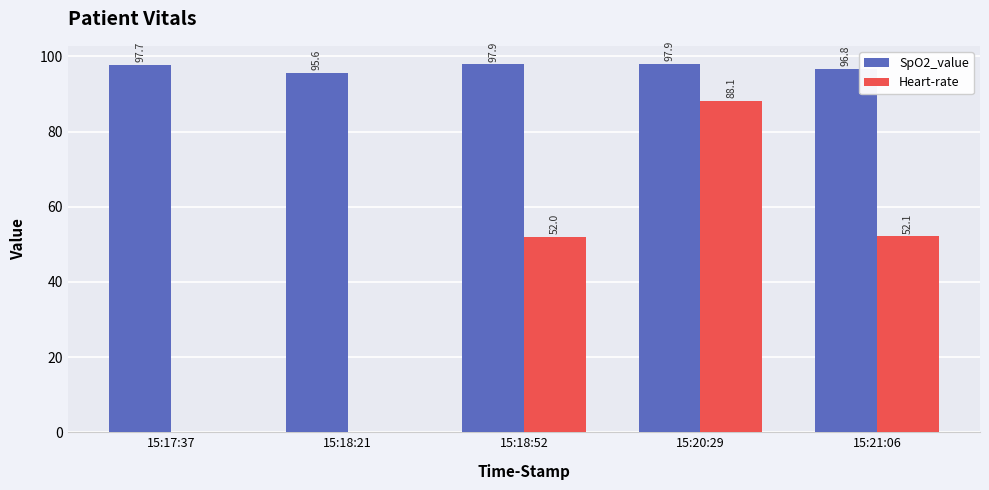

At which category is the sum across all series the highest?

15:20:29